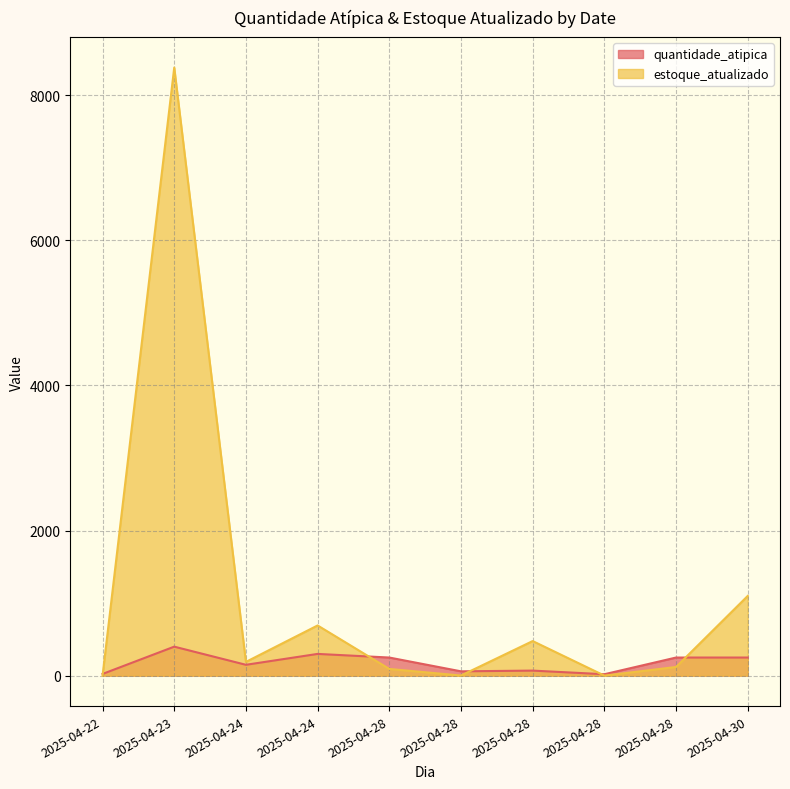

Which series has the largest total across all categories?

estoque_atualizado